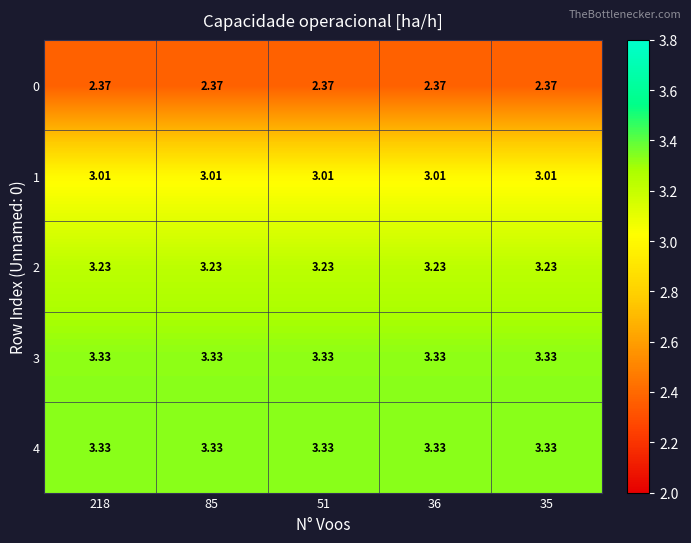

Is the value of 2 at 36 greater than the value of 1 at 218?

Yes